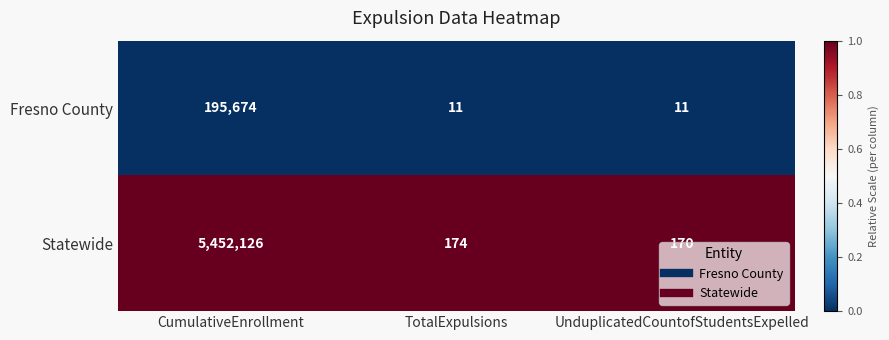

List the series in order of their overall mean, lowest first.

Fresno County, Statewide